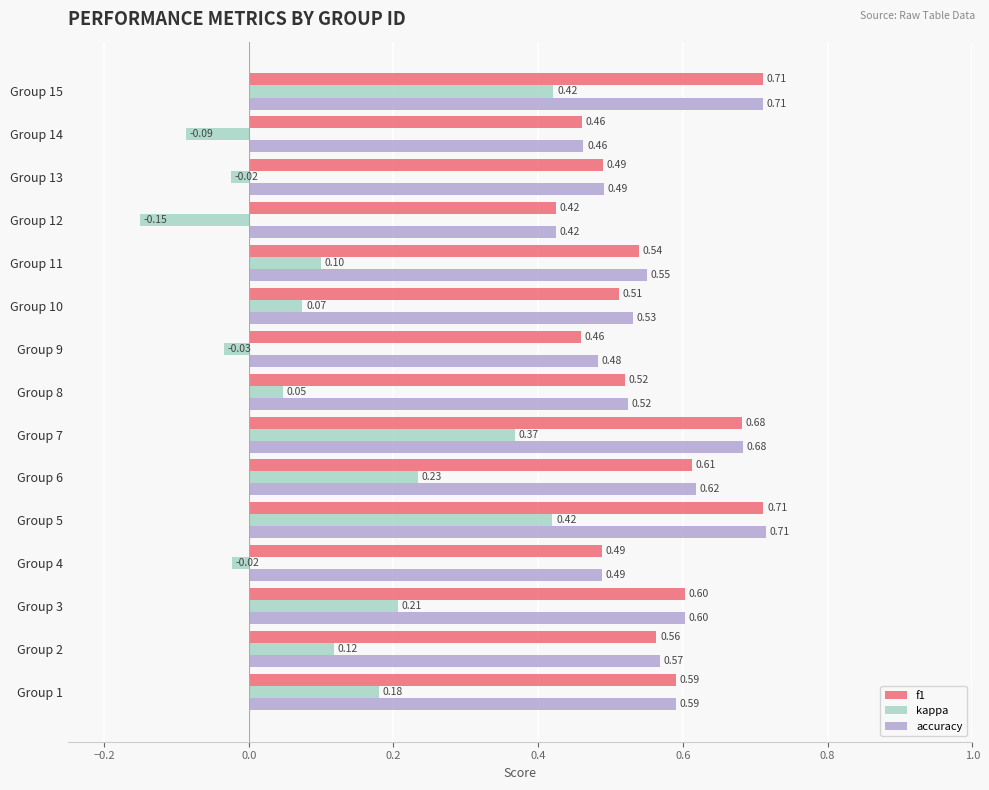

Which series has the largest total across all categories?

accuracy